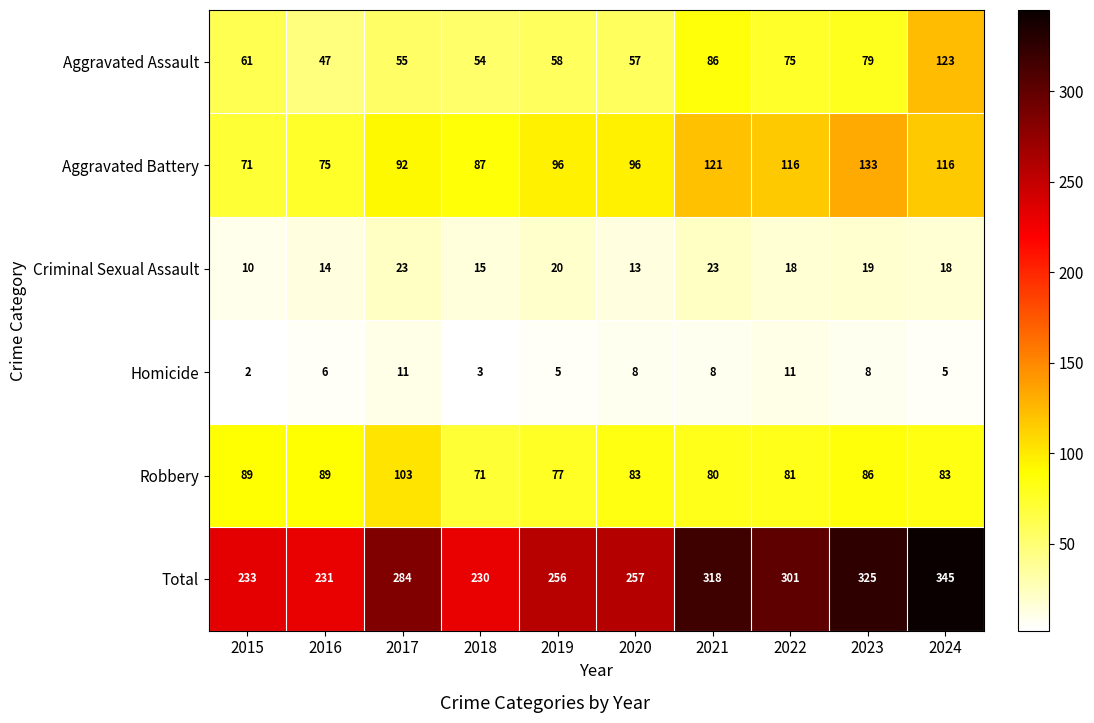

What is the spread (max minus min) of values at 2015?

231